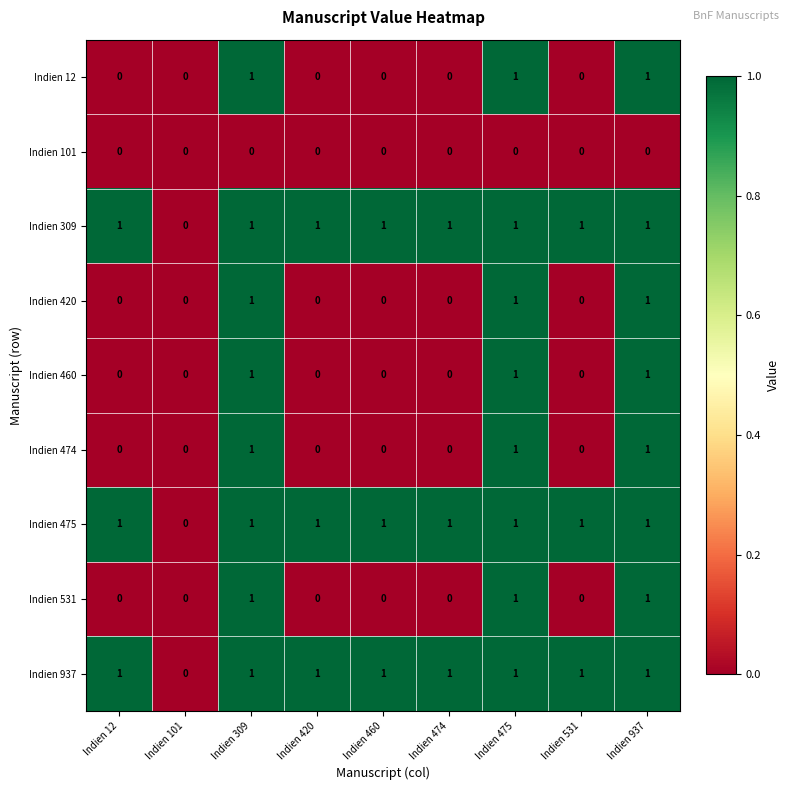

How many distinct data groups are displayed?

9